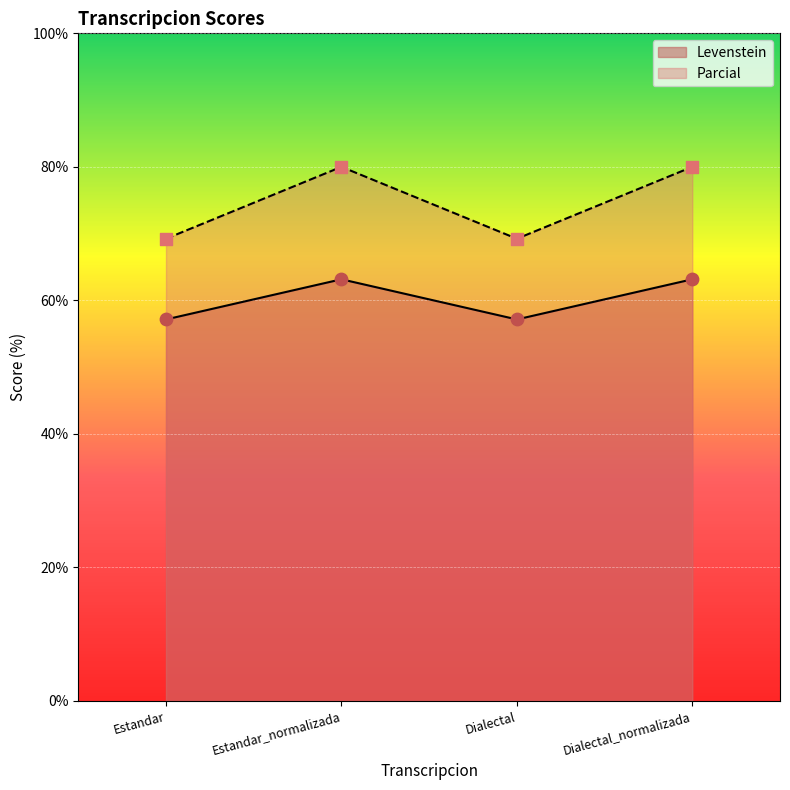

At how many categories does at least one series exceed 59?

4